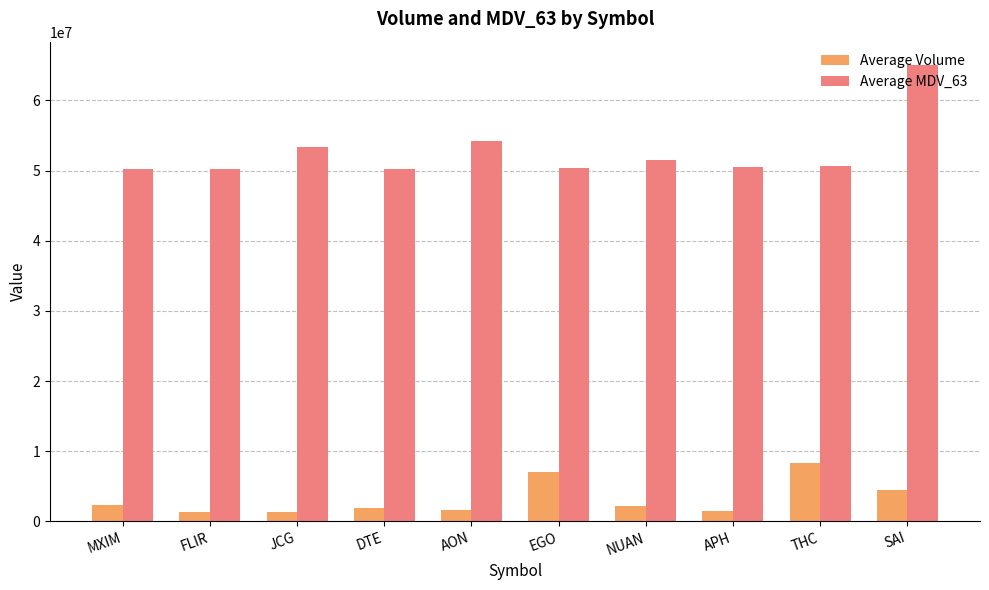

What is the approximate value of Average Volume at APH?

1535073